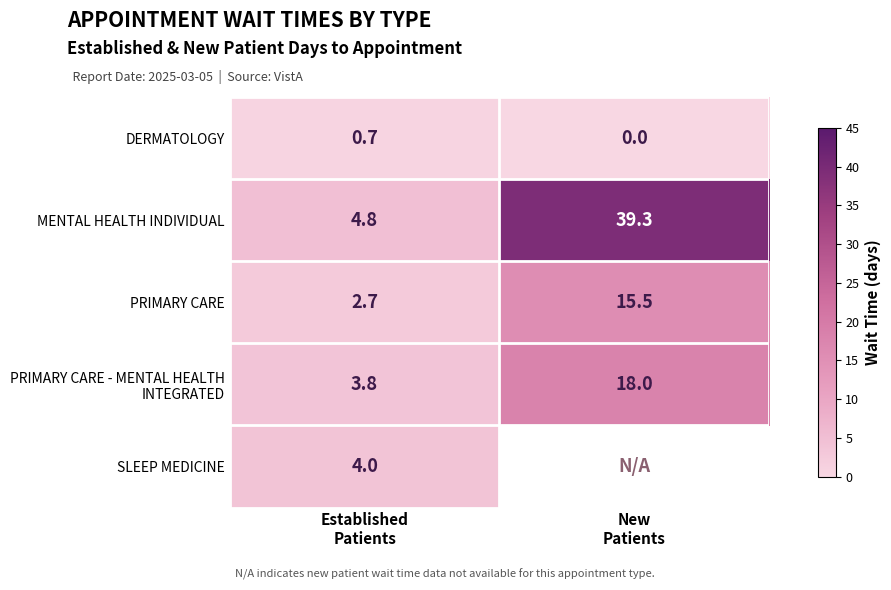

What is the sum of all PRIMARY CARE values?

18.2